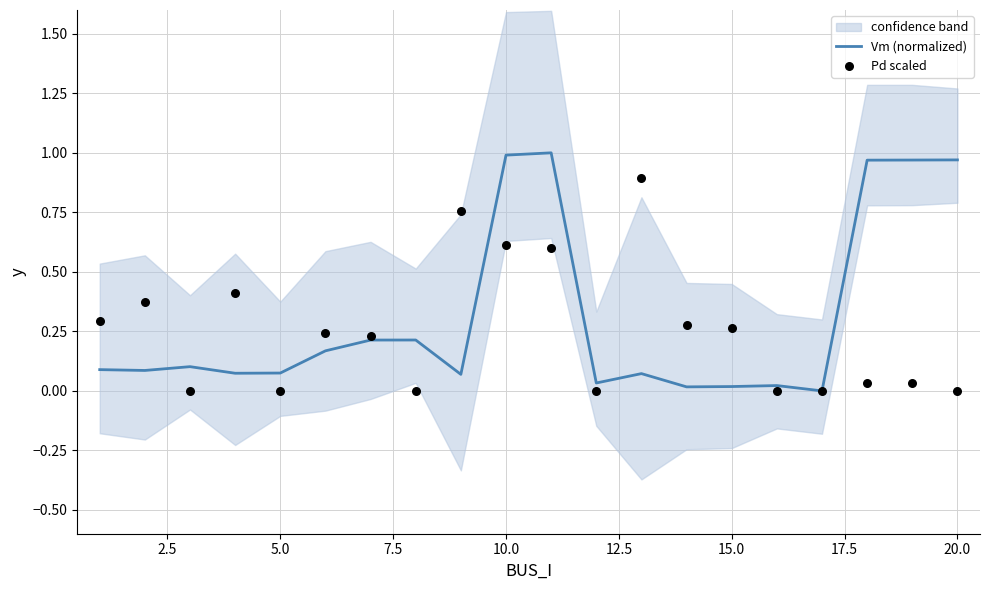

Which series reaches the minimum Y coordinate?

Vm (normalized)